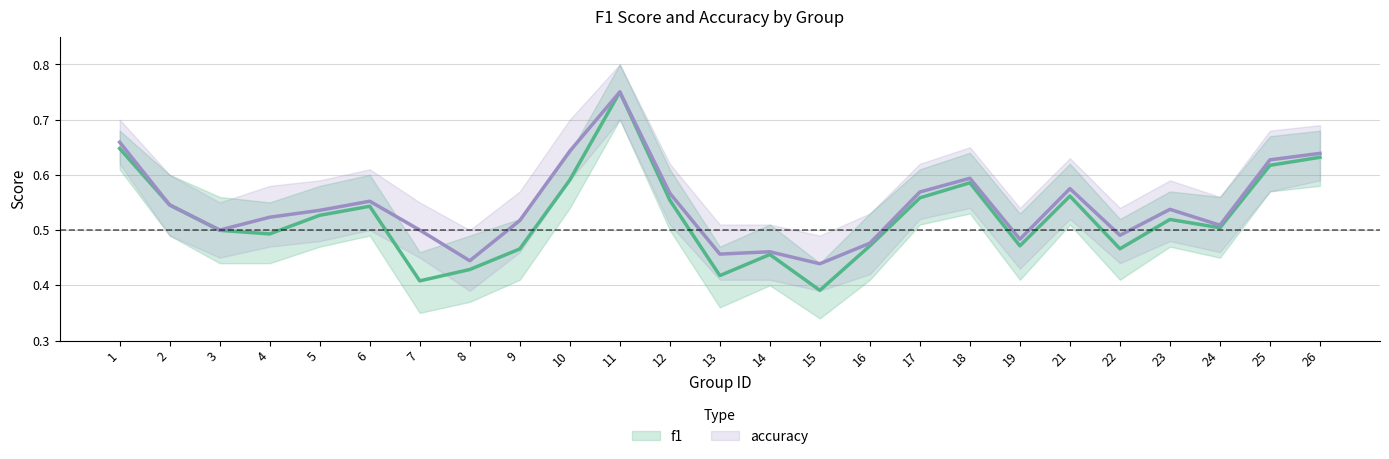

What is the value of the accuracy point at the 11th from the left?

0.8